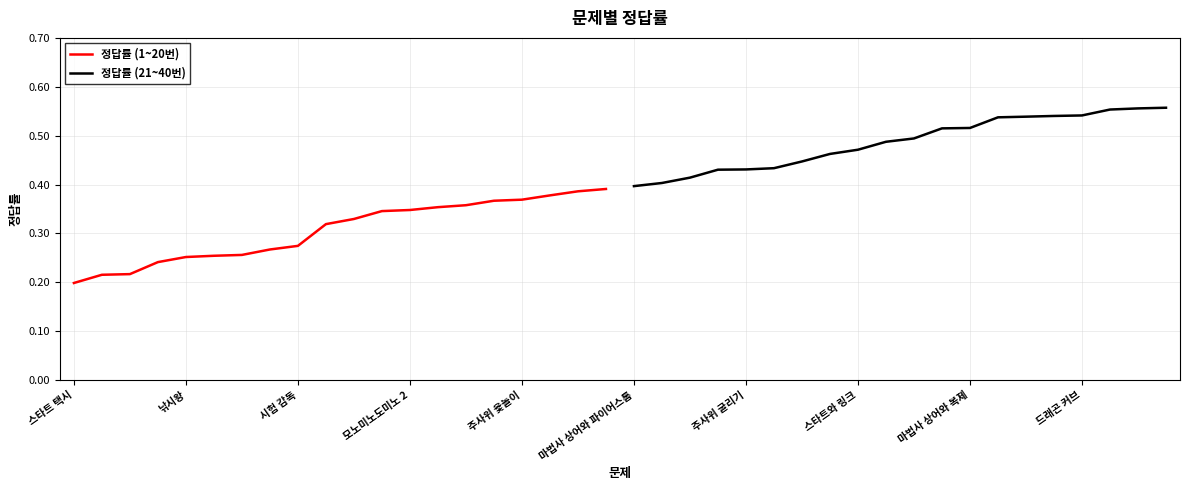

True or false: 정답률 (1~20번) has more than 2 points higher than both neighbors.

False